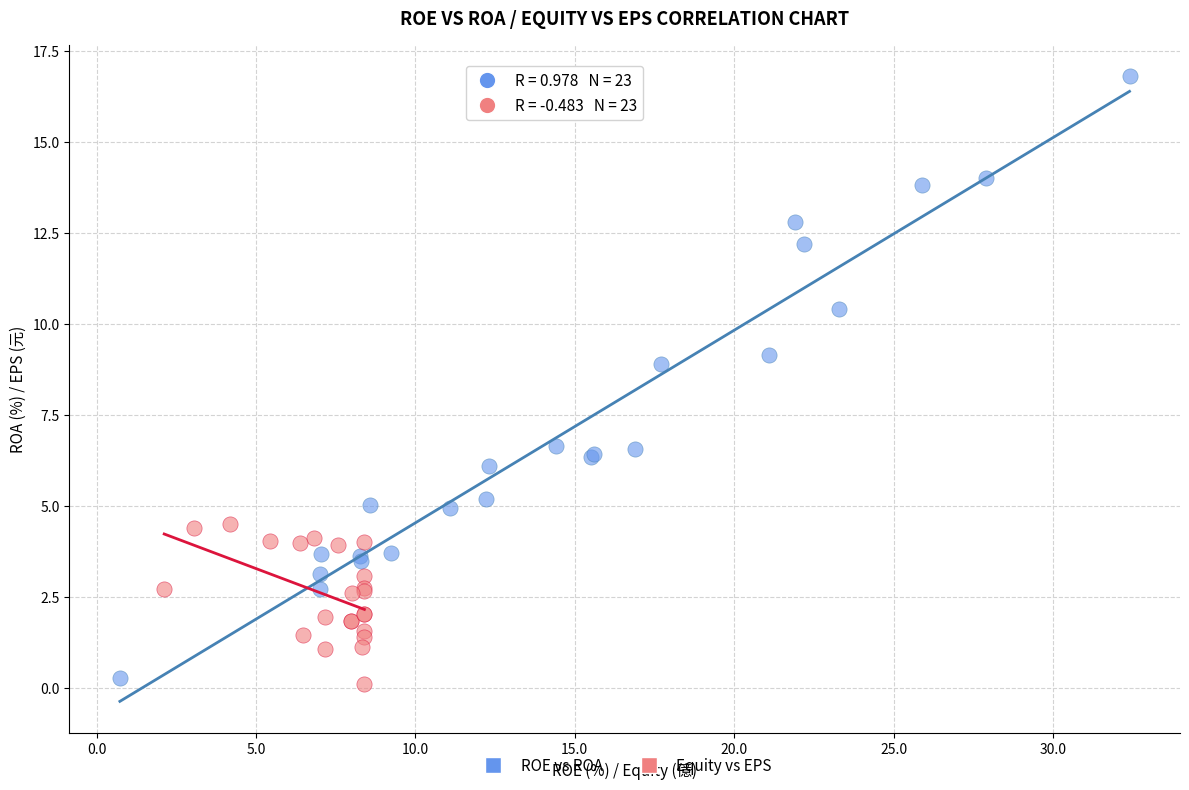

Which series reaches the minimum Y coordinate?

Equity vs EPS